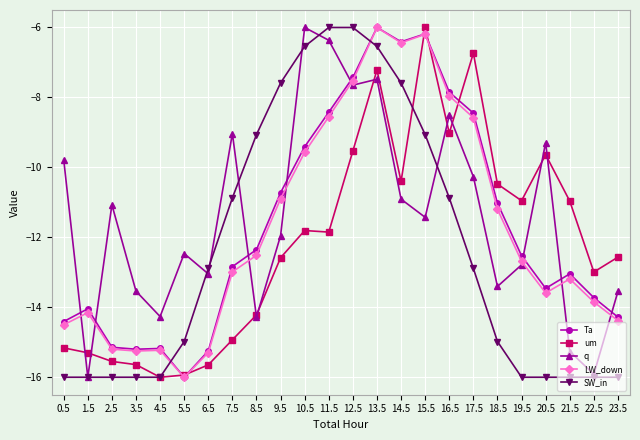

At which label does um first exceed -11?

12.5